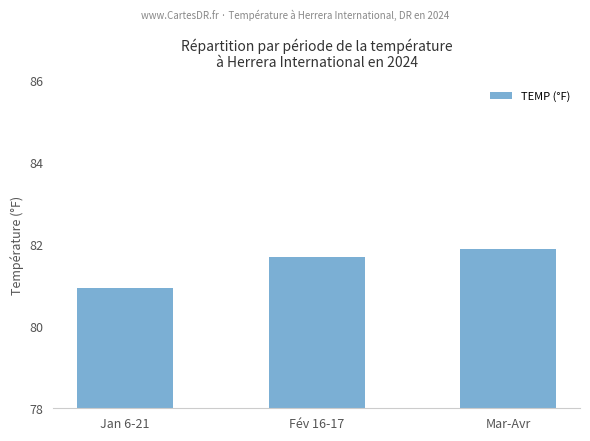

Reading right to left, list all the values displayed in this chart.

Mar-Avr=81.9	Fév 16-17=81.7	Jan 6-21=80.9